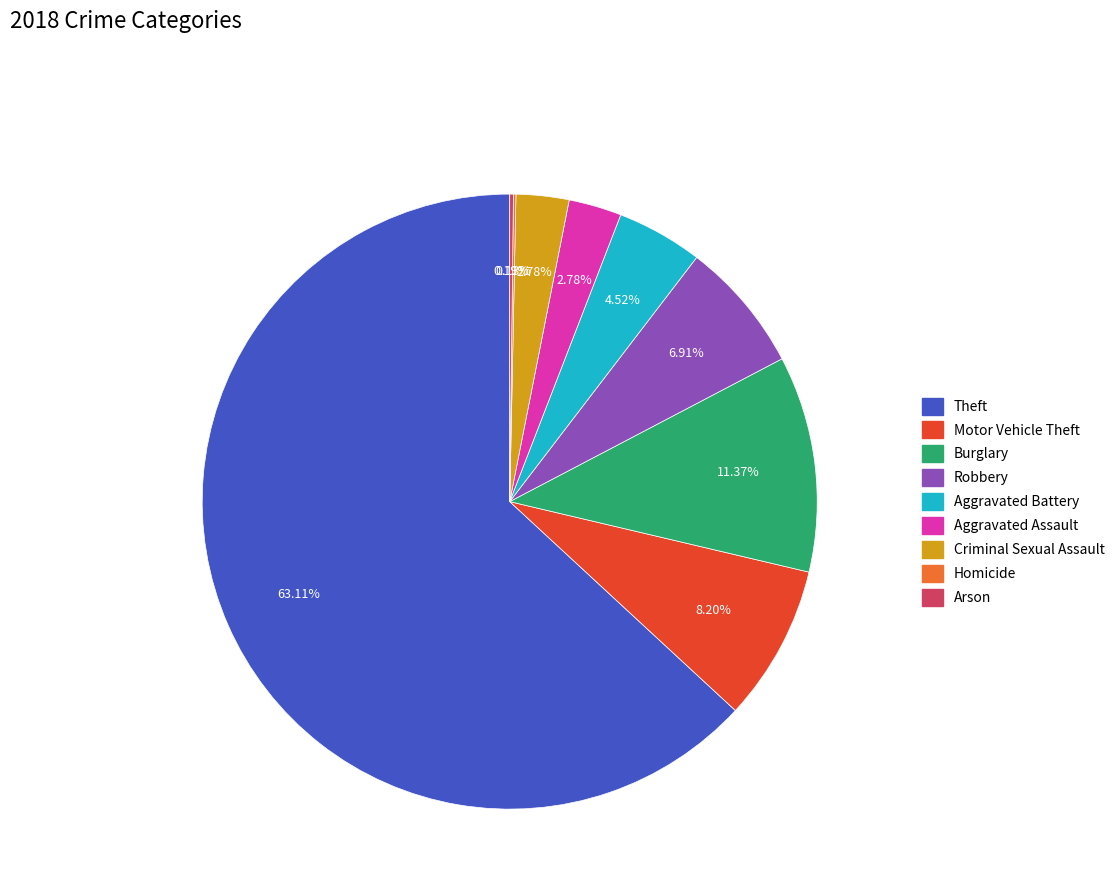

Which slice is the largest?

Theft